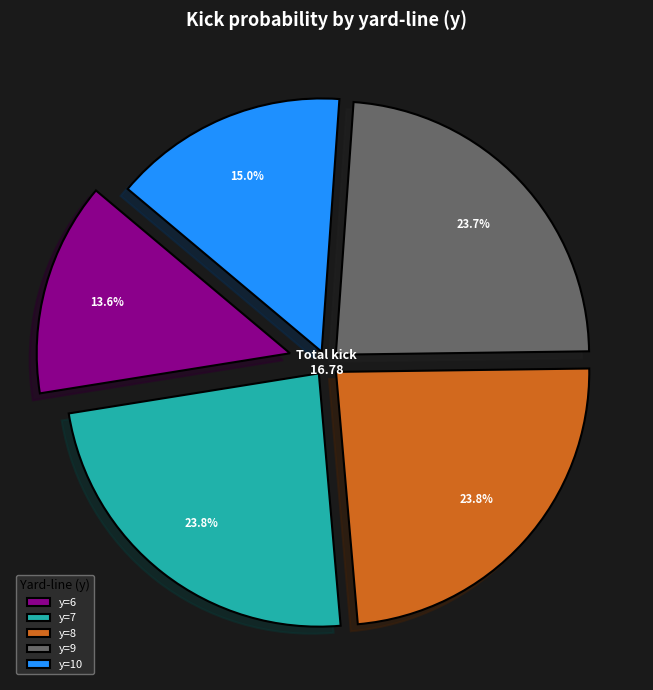

What percentage do y=7 and y=9 together represent?

47.5%